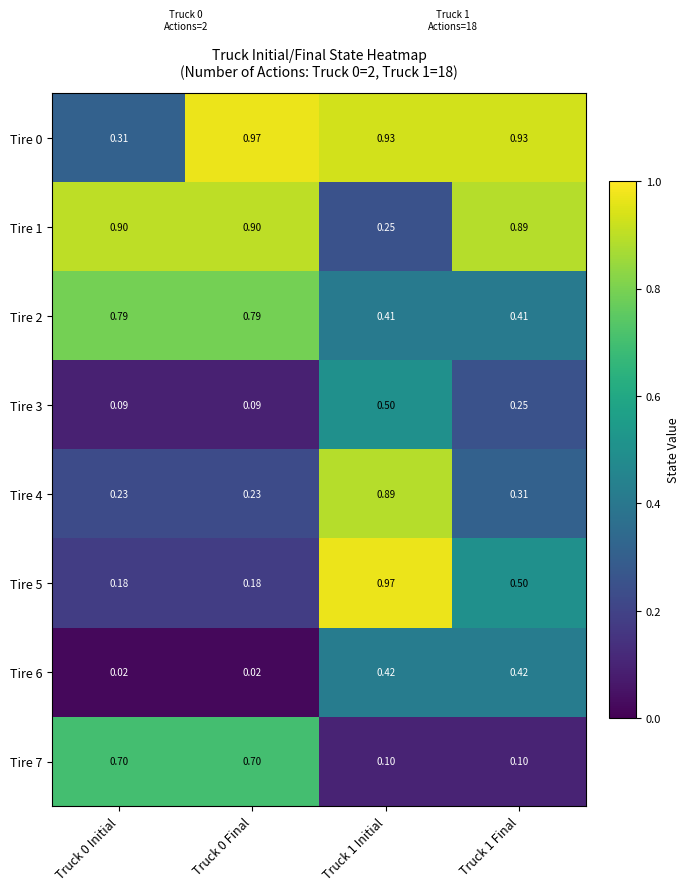

Is the value of Tire 7 at Truck 0 Final greater than the value of Tire 6 at Truck 1 Initial?

Yes